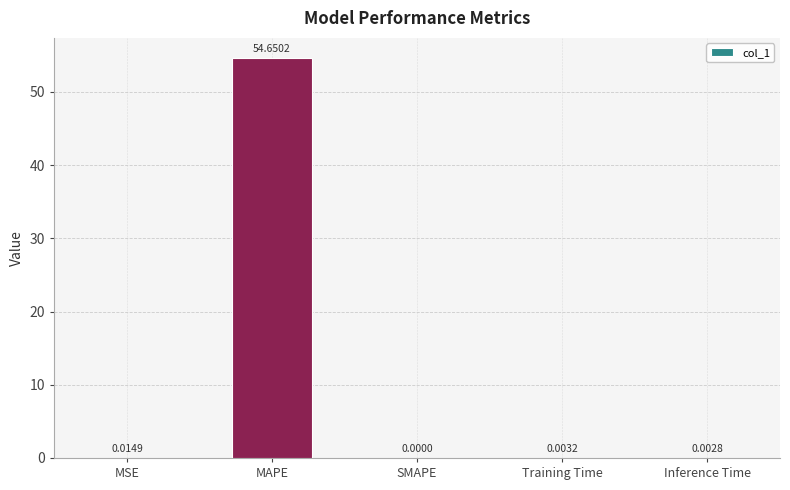

Between SMAPE and Inference Time, which is larger?

Inference Time